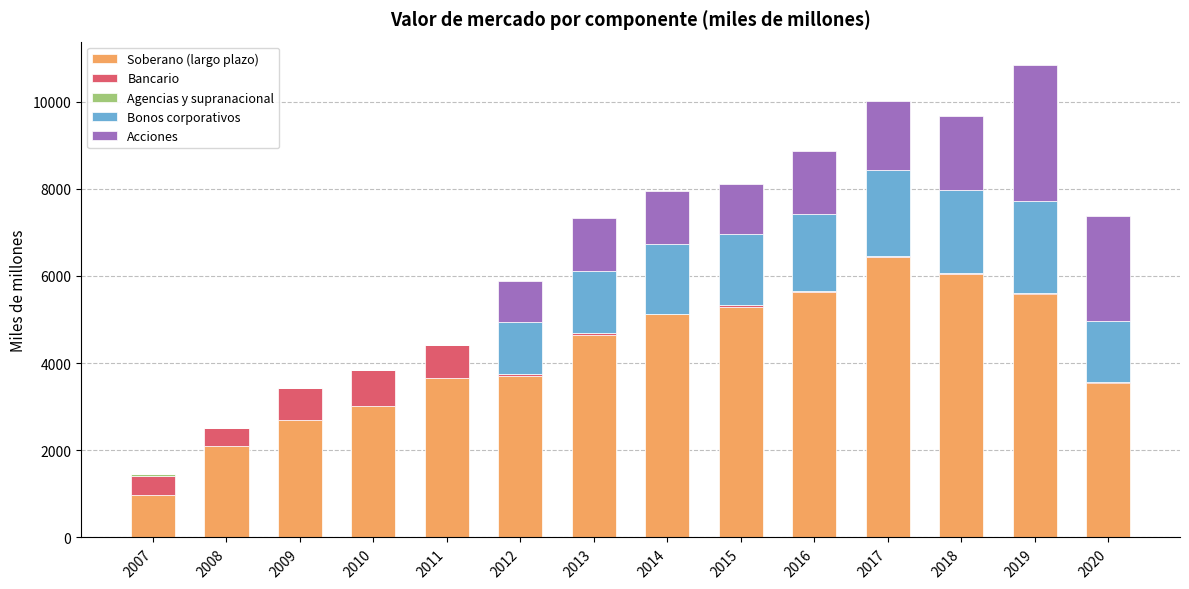

What value does the Bonos corporativos series have at 2019, to the nearest 50?

2100